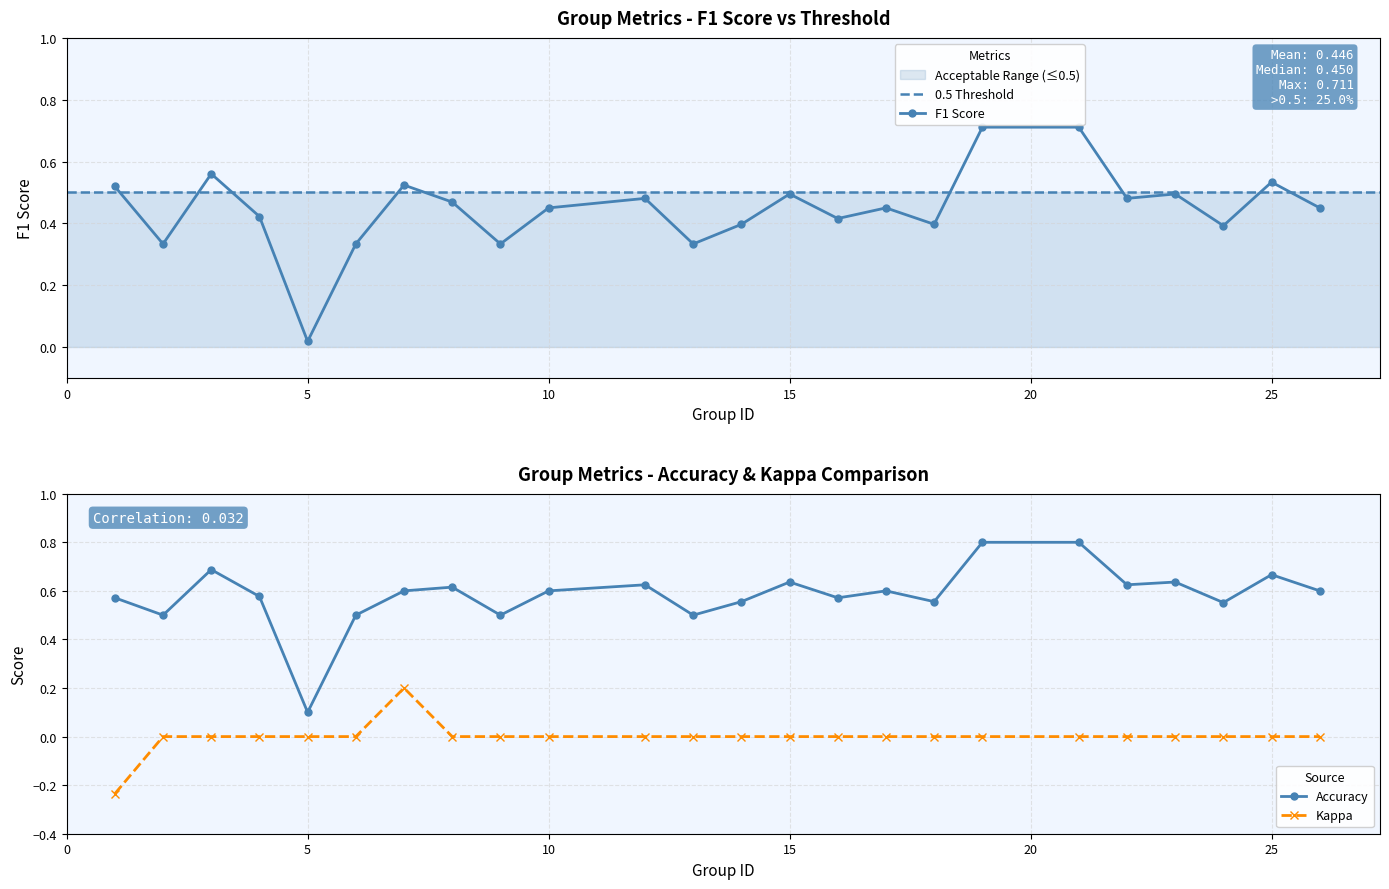

Between 8 and 26, which is larger?

8